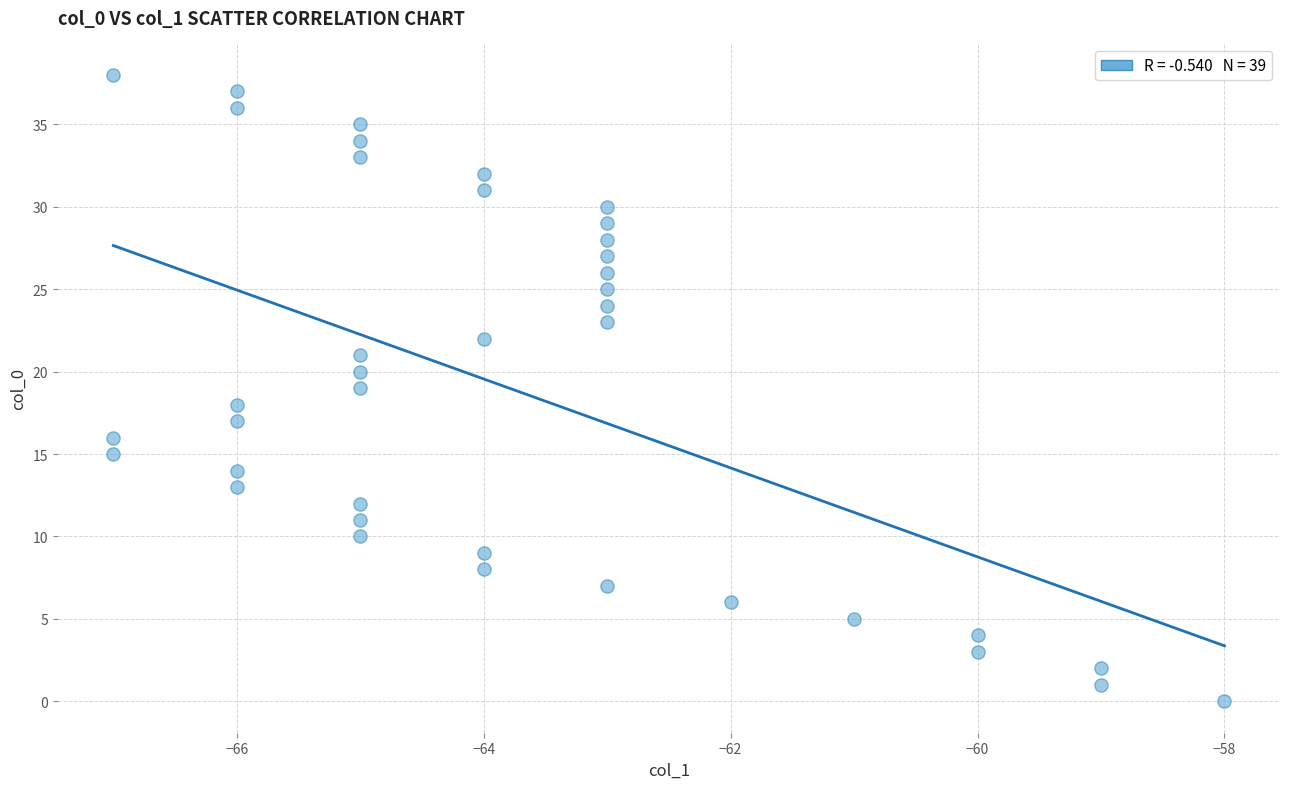

What is the range of Y values (max minus min)?

38